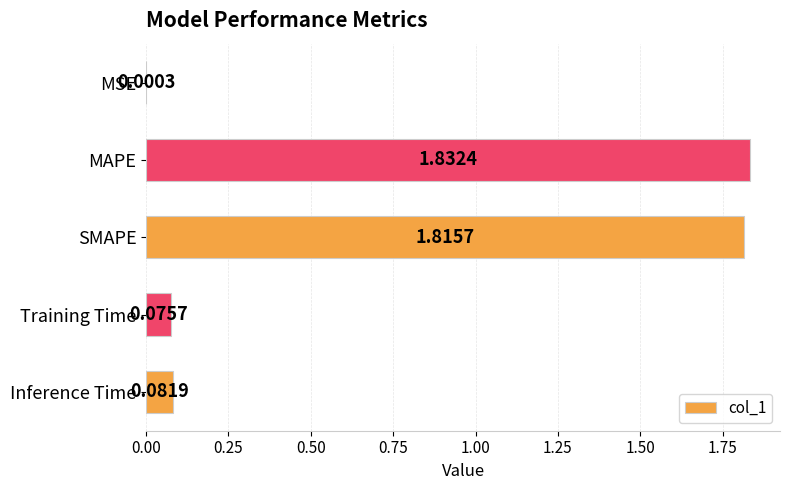

At which label is the value closest to 0?

MSE